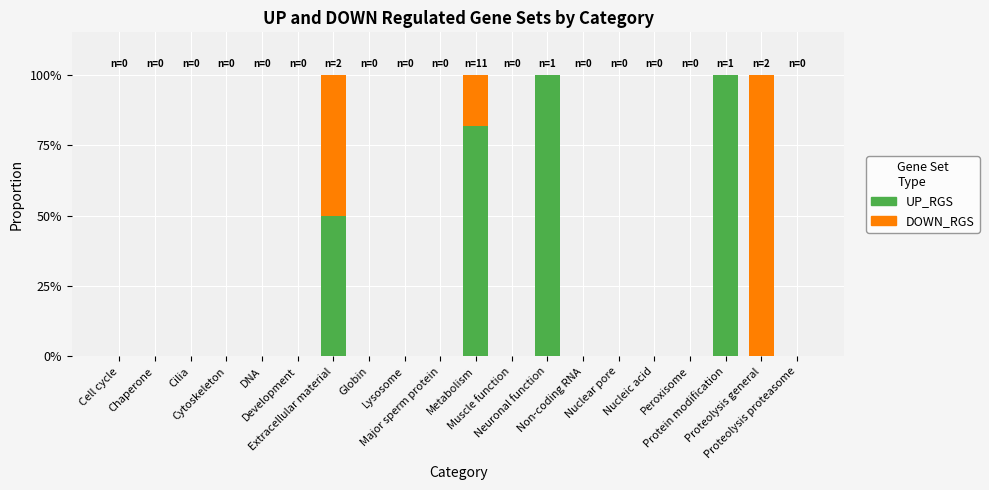

How many DOWN_RGS values are between 0 and 1?

20